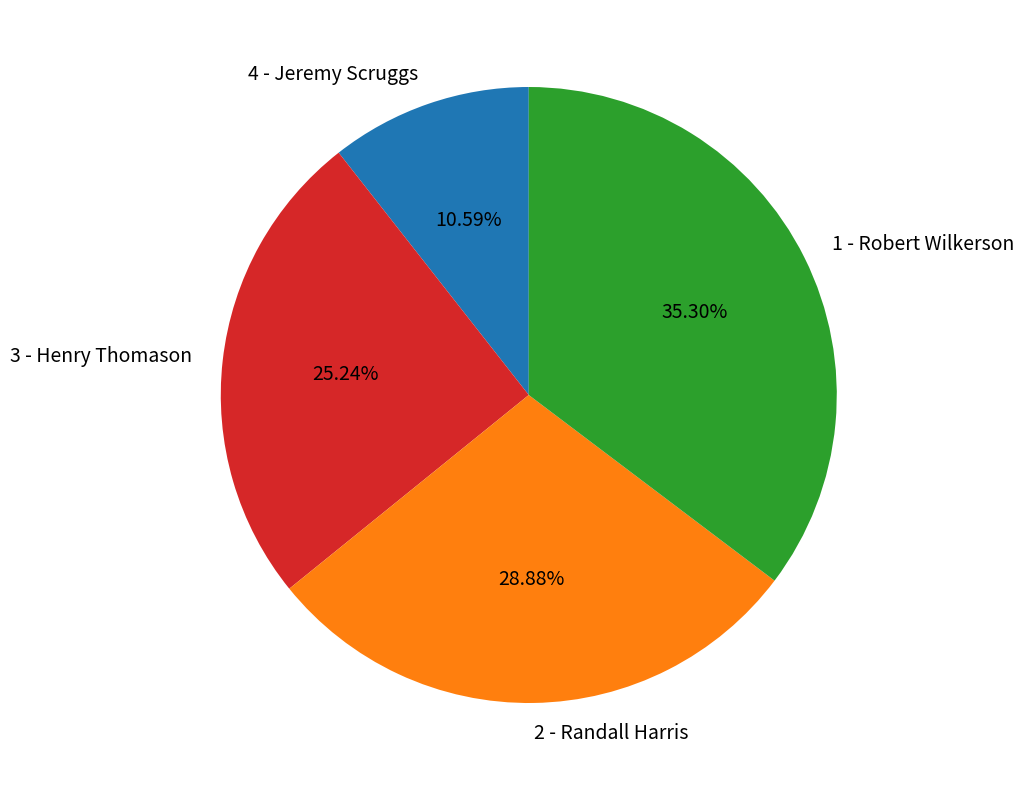

The 1 - Robert Wilkerson slice represents 47% of the pie. True or false?

False